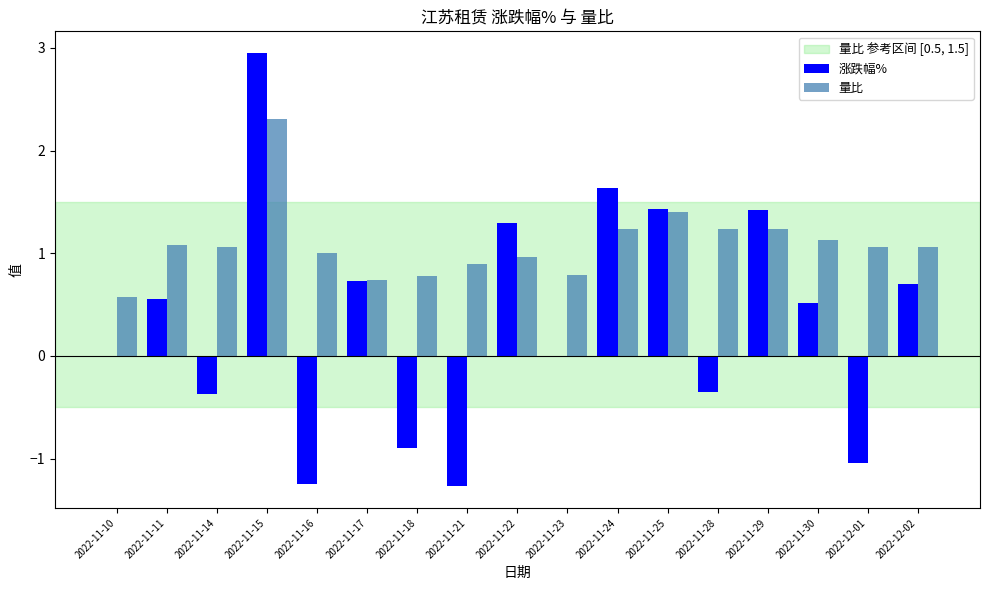

Count the number of data series in this chart.

2